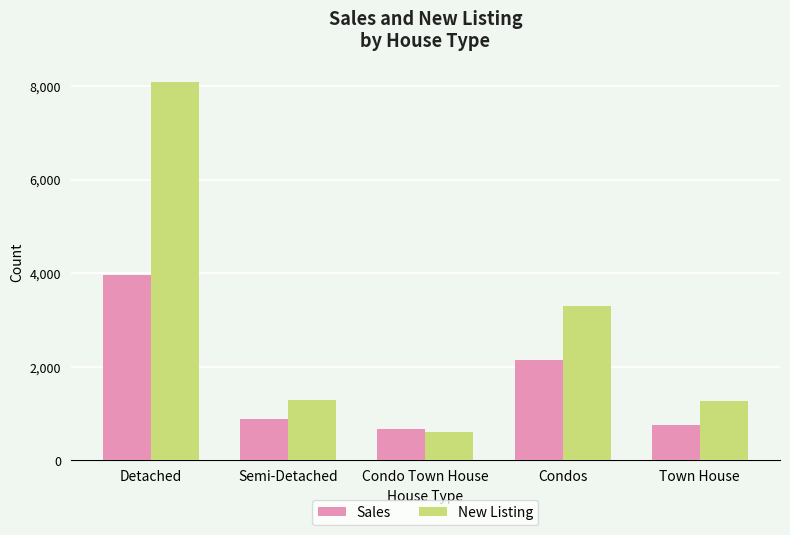

What position from the left is Condo Town House?

3